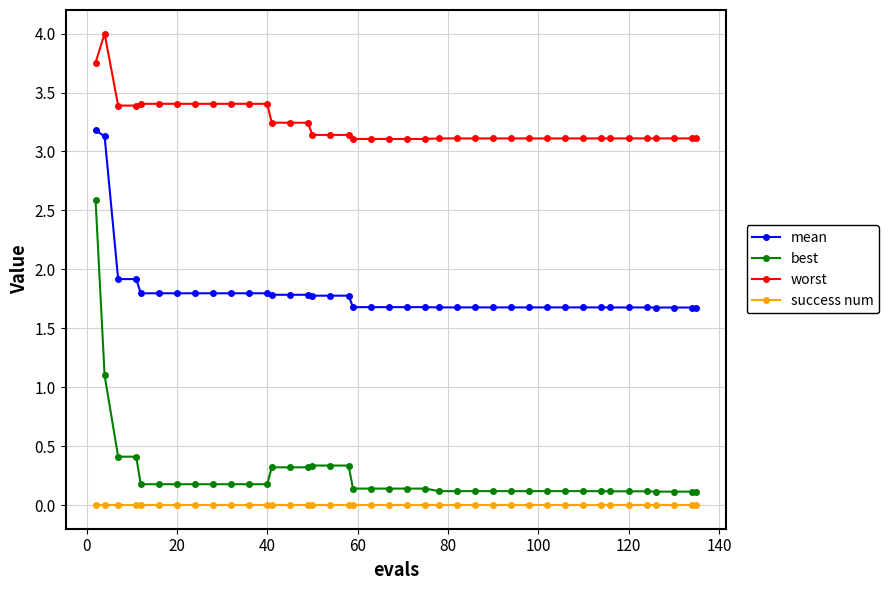

What is the maximum value for mean?

3.2